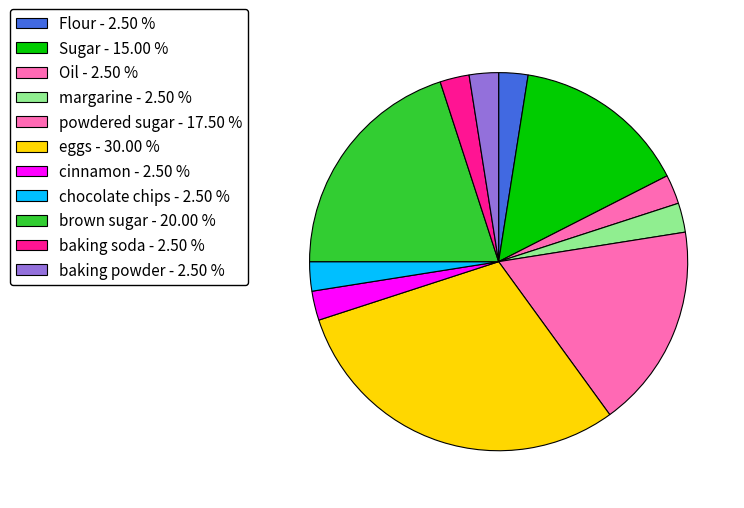

Is it true that margarine is 2% of the pie?

True